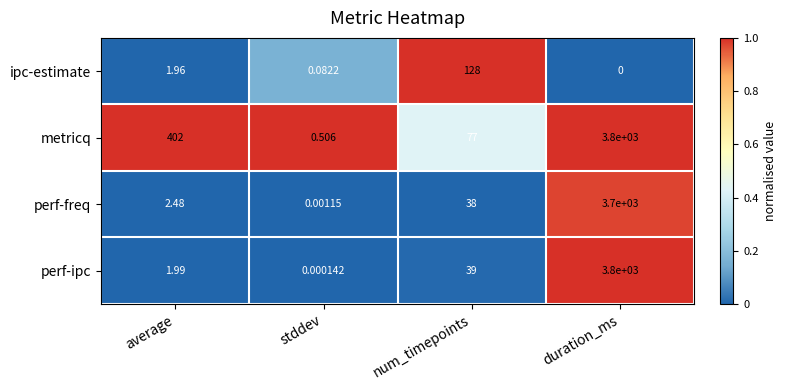

At which category does the chart reach its peak across all series?

duration_ms